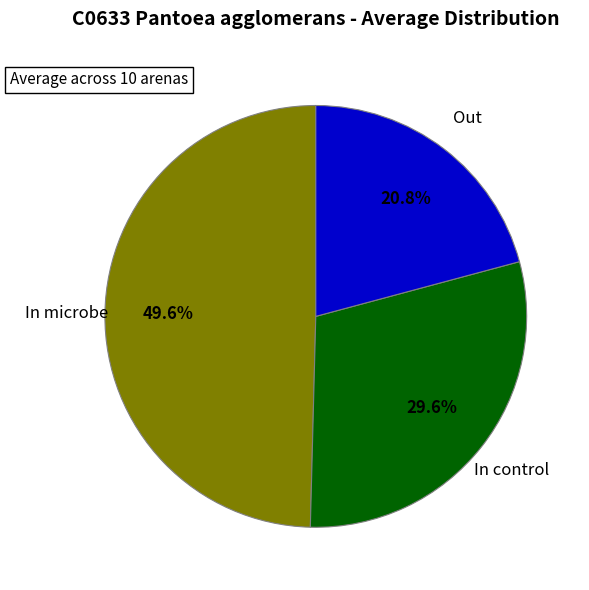

The Out slice represents 14% of the pie. True or false?

False